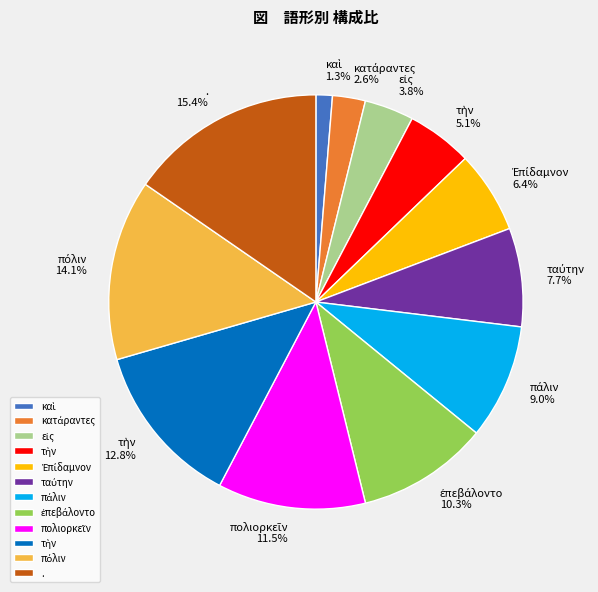

Is there a majority slice in this chart?

No